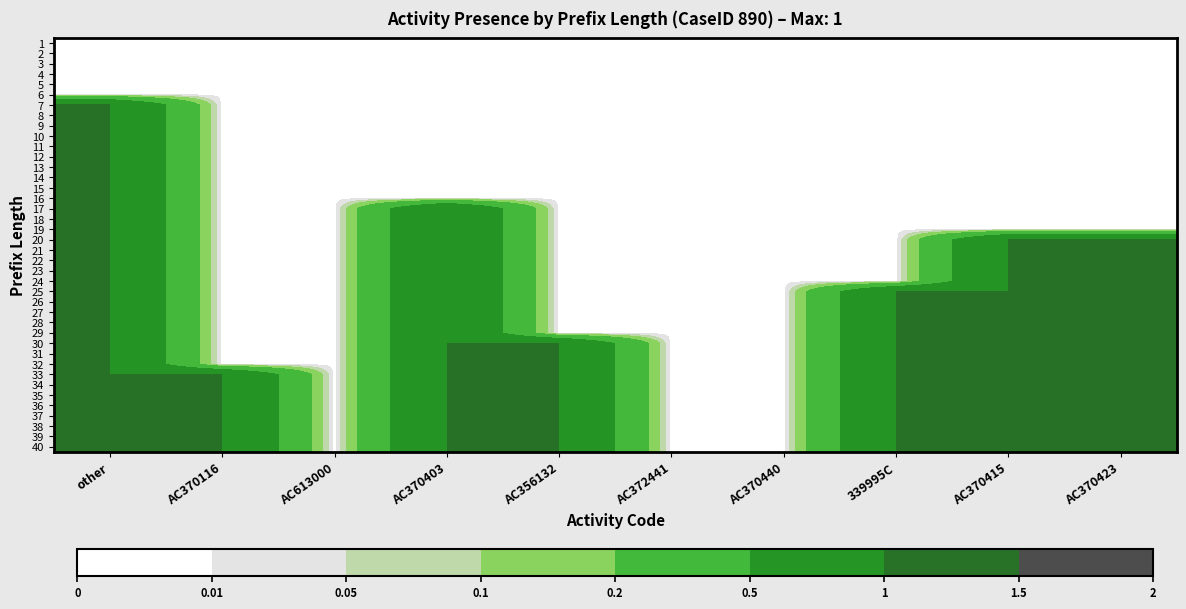

Reading left to right, extract all data points from this chart.

1: other=0	AC370116=0	AC613000=0	AC370403=0	AC356132=0	AC372441=0	AC370440=0	339995C=0	AC370415=0	AC370423=0
2: other=0	AC370116=0	AC613000=0	AC370403=0	AC356132=0	AC372441=0	AC370440=0	339995C=0	AC370415=0	AC370423=0
3: other=0	AC370116=0	AC613000=0	AC370403=0	AC356132=0	AC372441=0	AC370440=0	339995C=0	AC370415=0	AC370423=0
4: other=0	AC370116=0	AC613000=0	AC370403=0	AC356132=0	AC372441=0	AC370440=0	339995C=0	AC370415=0	AC370423=0
5: other=0	AC370116=0	AC613000=0	AC370403=0	AC356132=0	AC372441=0	AC370440=0	339995C=0	AC370415=0	AC370423=0
6: other=0	AC370116=0	AC613000=0	AC370403=0	AC356132=0	AC372441=0	AC370440=0	339995C=0	AC370415=0	AC370423=0
7: other=1	AC370116=0	AC613000=0	AC370403=0	AC356132=0	AC372441=0	AC370440=0	339995C=0	AC370415=0	AC370423=0
8: other=1	AC370116=0	AC613000=0	AC370403=0	AC356132=0	AC372441=0	AC370440=0	339995C=0	AC370415=0	AC370423=0
9: other=1	AC370116=0	AC613000=0	AC370403=0	AC356132=0	AC372441=0	AC370440=0	339995C=0	AC370415=0	AC370423=0
10: other=1	AC370116=0	AC613000=0	AC370403=0	AC356132=0	AC372441=0	AC370440=0	339995C=0	AC370415=0	AC370423=0
11: other=1	AC370116=0	AC613000=0	AC370403=0	AC356132=0	AC372441=0	AC370440=0	339995C=0	AC370415=0	AC370423=0
12: other=1	AC370116=0	AC613000=0	AC370403=0	AC356132=0	AC372441=0	AC370440=0	339995C=0	AC370415=0	AC370423=0
13: other=1	AC370116=0	AC613000=0	AC370403=0	AC356132=0	AC372441=0	AC370440=0	339995C=0	AC370415=0	AC370423=0
14: other=1	AC370116=0	AC613000=0	AC370403=0	AC356132=0	AC372441=0	AC370440=0	339995C=0	AC370415=0	AC370423=0
15: other=1	AC370116=0	AC613000=0	AC370403=0	AC356132=0	AC372441=0	AC370440=0	339995C=0	AC370415=0	AC370423=0
16: other=1	AC370116=0	AC613000=0	AC370403=0	AC356132=0	AC372441=0	AC370440=0	339995C=0	AC370415=0	AC370423=0
17: other=1	AC370116=0	AC613000=0	AC370403=1	AC356132=0	AC372441=0	AC370440=0	339995C=0	AC370415=0	AC370423=0
18: other=1	AC370116=0	AC613000=0	AC370403=1	AC356132=0	AC372441=0	AC370440=0	339995C=0	AC370415=0	AC370423=0
19: other=1	AC370116=0	AC613000=0	AC370403=1	AC356132=0	AC372441=0	AC370440=0	339995C=0	AC370415=0	AC370423=0
20: other=1	AC370116=0	AC613000=0	AC370403=1	AC356132=0	AC372441=0	AC370440=0	339995C=0	AC370415=1	AC370423=1
21: other=1	AC370116=0	AC613000=0	AC370403=1	AC356132=0	AC372441=0	AC370440=0	339995C=0	AC370415=1	AC370423=1
22: other=1	AC370116=0	AC613000=0	AC370403=1	AC356132=0	AC372441=0	AC370440=0	339995C=0	AC370415=1	AC370423=1
23: other=1	AC370116=0	AC613000=0	AC370403=1	AC356132=0	AC372441=0	AC370440=0	339995C=0	AC370415=1	AC370423=1
24: other=1	AC370116=0	AC613000=0	AC370403=1	AC356132=0	AC372441=0	AC370440=0	339995C=0	AC370415=1	AC370423=1
25: other=1	AC370116=0	AC613000=0	AC370403=1	AC356132=0	AC372441=0	AC370440=0	339995C=1	AC370415=1	AC370423=1
26: other=1	AC370116=0	AC613000=0	AC370403=1	AC356132=0	AC372441=0	AC370440=0	339995C=1	AC370415=1	AC370423=1
27: other=1	AC370116=0	AC613000=0	AC370403=1	AC356132=0	AC372441=0	AC370440=0	339995C=1	AC370415=1	AC370423=1
28: other=1	AC370116=0	AC613000=0	AC370403=1	AC356132=0	AC372441=0	AC370440=0	339995C=1	AC370415=1	AC370423=1
29: other=1	AC370116=0	AC613000=0	AC370403=1	AC356132=0	AC372441=0	AC370440=0	339995C=1	AC370415=1	AC370423=1
30: other=1	AC370116=0	AC613000=0	AC370403=1	AC356132=1	AC372441=0	AC370440=0	339995C=1	AC370415=1	AC370423=1
31: other=1	AC370116=0	AC613000=0	AC370403=1	AC356132=1	AC372441=0	AC370440=0	339995C=1	AC370415=1	AC370423=1
32: other=1	AC370116=0	AC613000=0	AC370403=1	AC356132=1	AC372441=0	AC370440=0	339995C=1	AC370415=1	AC370423=1
33: other=1	AC370116=1	AC613000=0	AC370403=1	AC356132=1	AC372441=0	AC370440=0	339995C=1	AC370415=1	AC370423=1
34: other=1	AC370116=1	AC613000=0	AC370403=1	AC356132=1	AC372441=0	AC370440=0	339995C=1	AC370415=1	AC370423=1
35: other=1	AC370116=1	AC613000=0	AC370403=1	AC356132=1	AC372441=0	AC370440=0	339995C=1	AC370415=1	AC370423=1
36: other=1	AC370116=1	AC613000=0	AC370403=1	AC356132=1	AC372441=0	AC370440=0	339995C=1	AC370415=1	AC370423=1
37: other=1	AC370116=1	AC613000=0	AC370403=1	AC356132=1	AC372441=0	AC370440=0	339995C=1	AC370415=1	AC370423=1
38: other=1	AC370116=1	AC613000=0	AC370403=1	AC356132=1	AC372441=0	AC370440=0	339995C=1	AC370415=1	AC370423=1
39: other=1	AC370116=1	AC613000=0	AC370403=1	AC356132=1	AC372441=0	AC370440=0	339995C=1	AC370415=1	AC370423=1
40: other=1	AC370116=1	AC613000=0	AC370403=1	AC356132=1	AC372441=0	AC370440=0	339995C=1	AC370415=1	AC370423=1